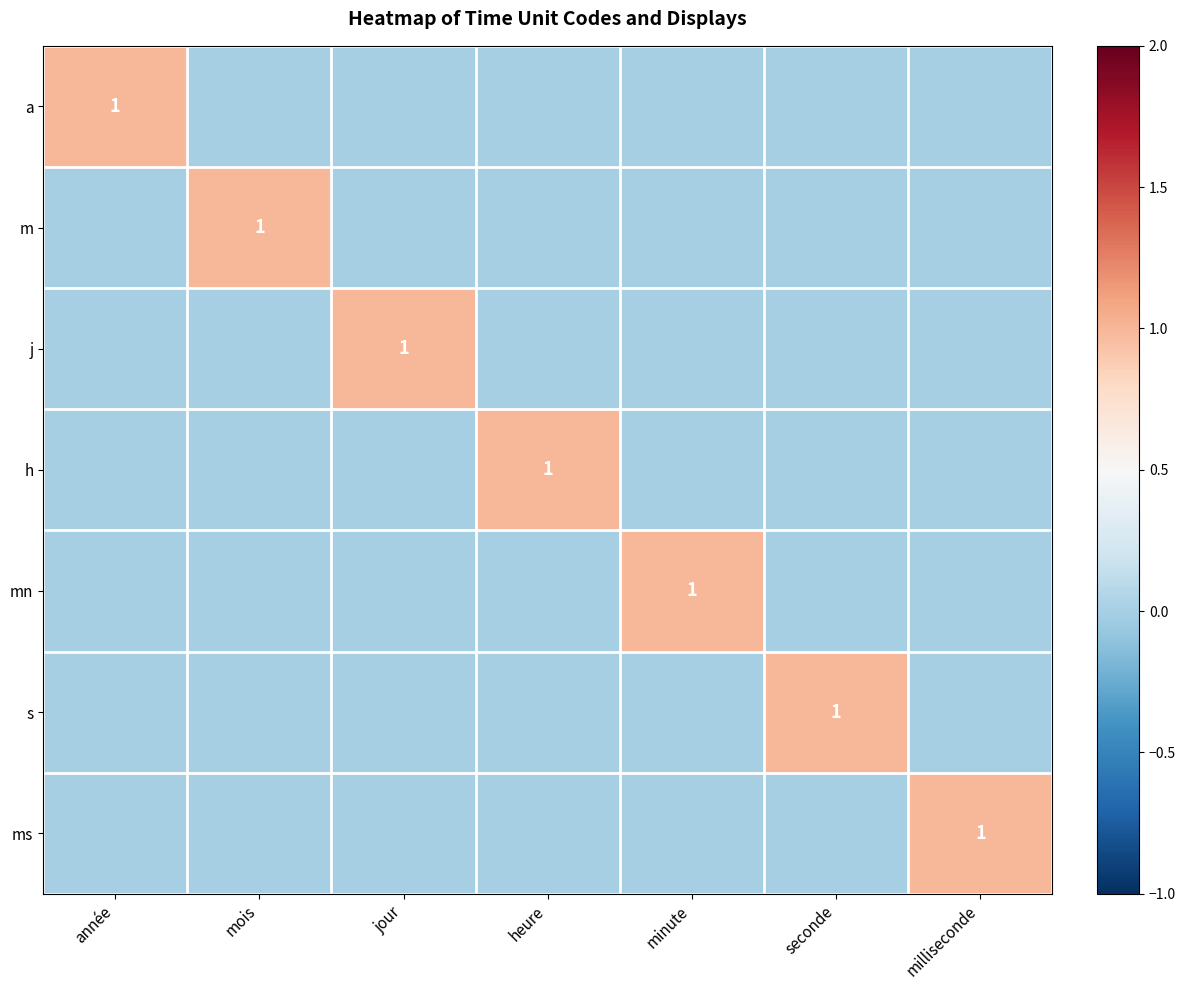

Is it true that j equals 1 at jour?

True